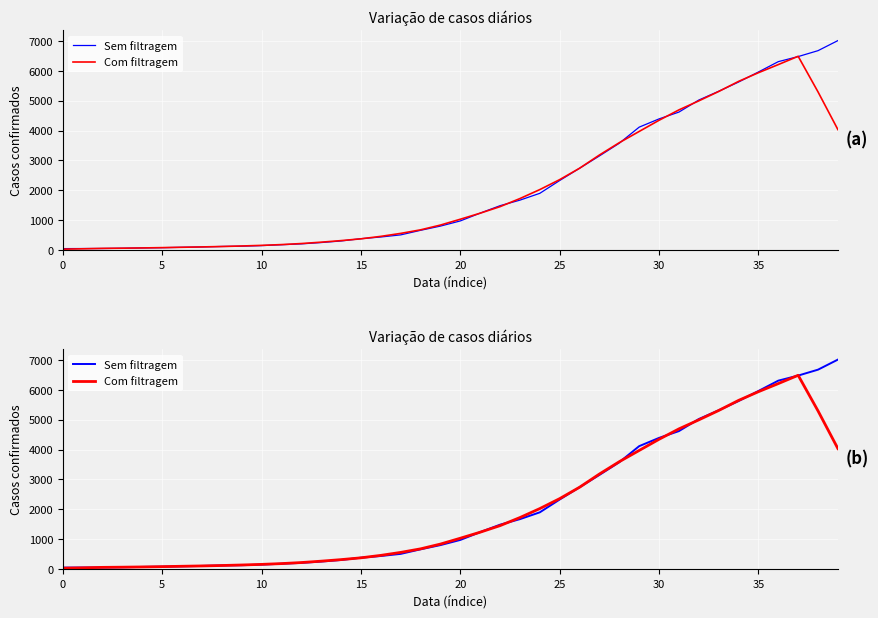

Which series ends up on top after the final intersection of Com filtragem and Sem filtragem?

Sem filtragem